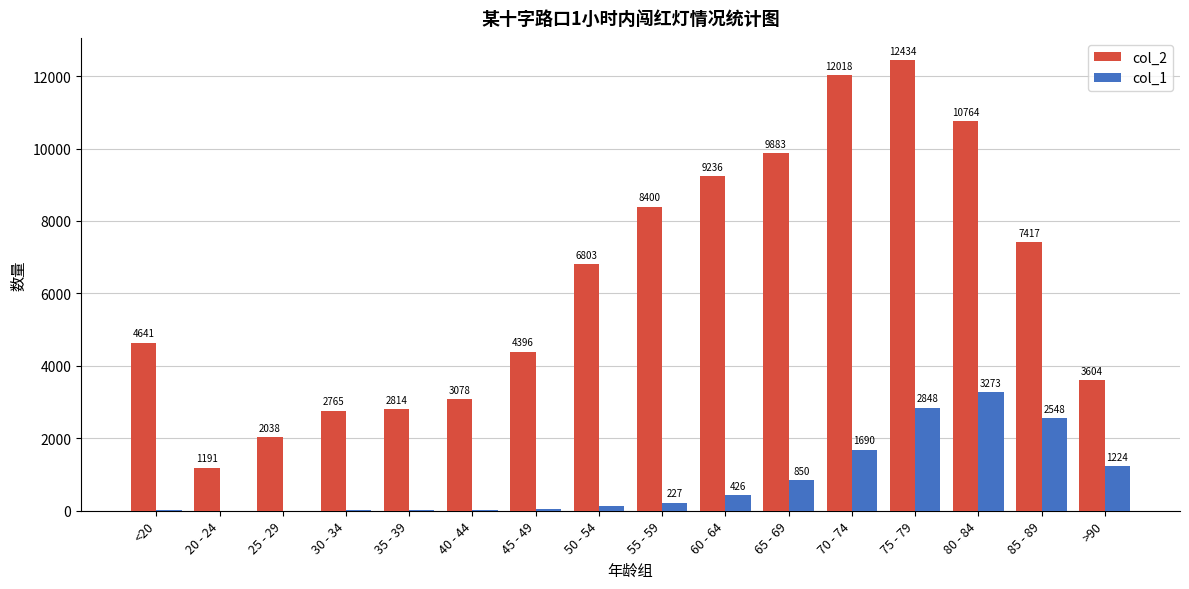

Which series changed the most between 70 - 74 and 75 - 79?

col_1